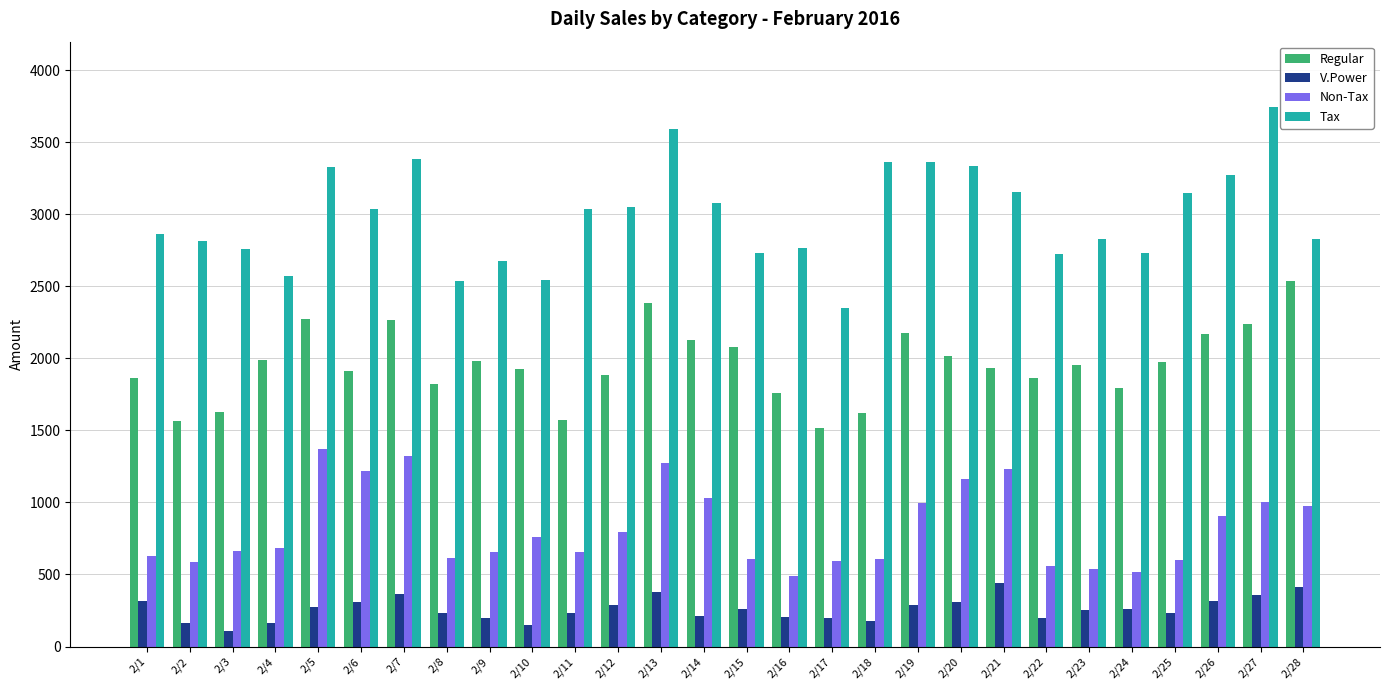

What value does the Tax series have at 2/23?

2831.2